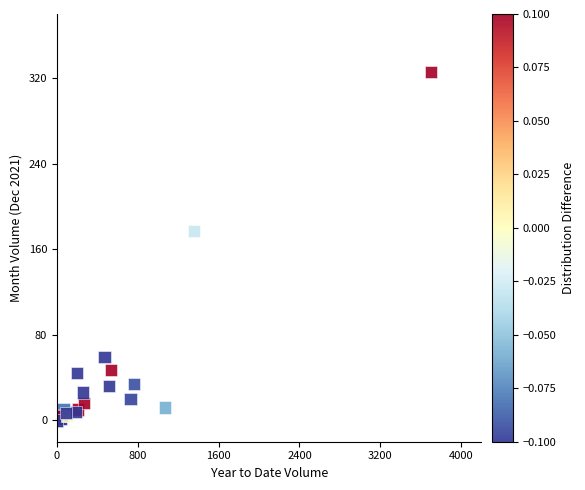

What Y value in the scatter plot is closest to 163?

177